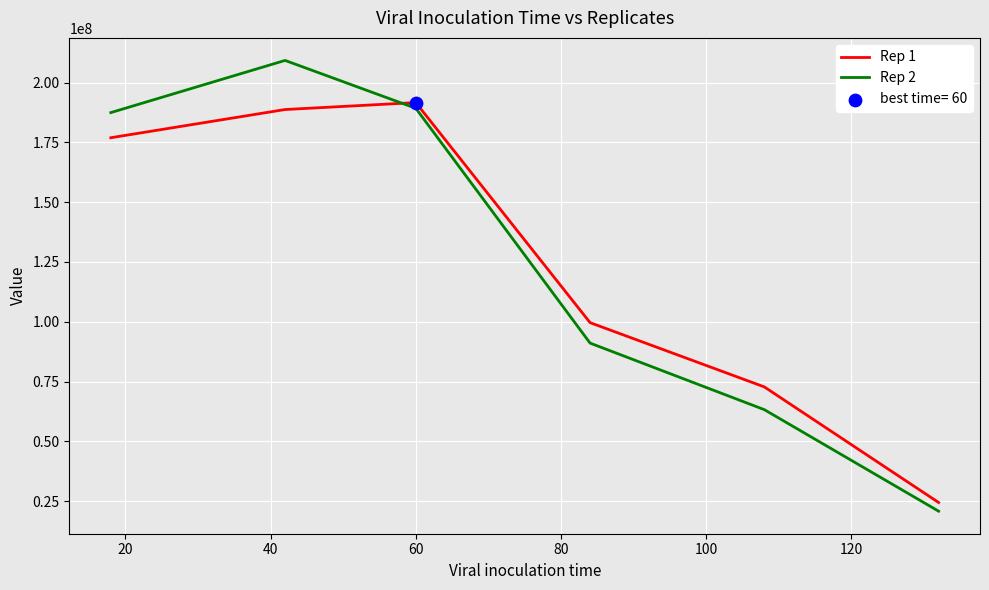

Which series has the largest range (max minus min)?

Rep 2